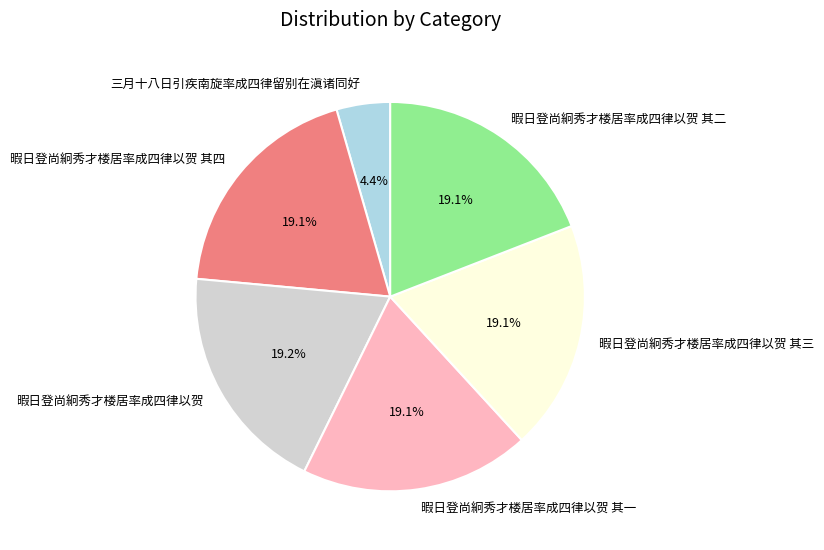

How many slices are in this pie chart?

6